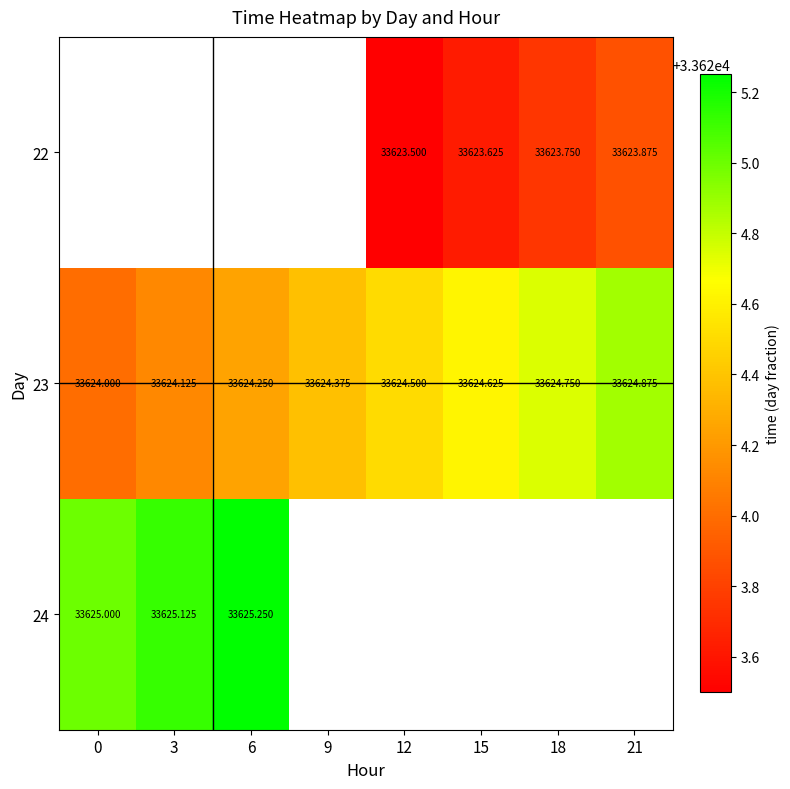

At which category does the chart reach its minimum across all series?

12